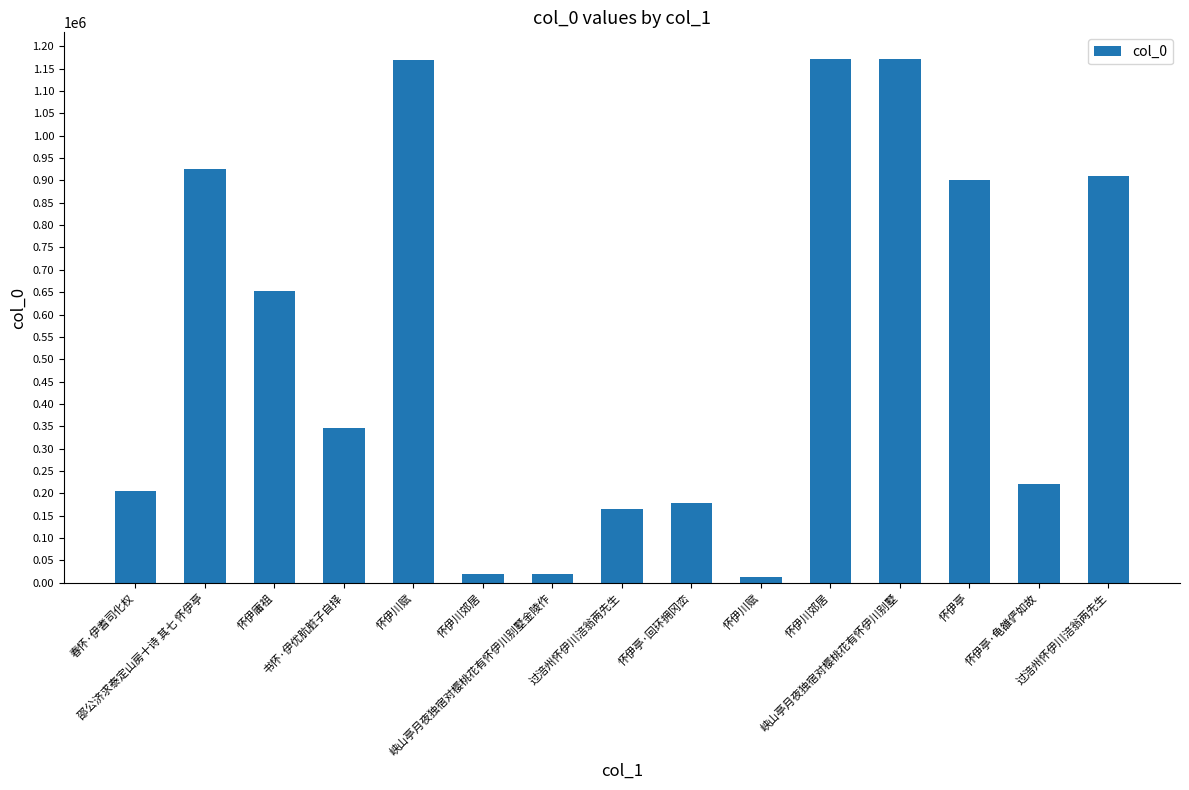

How many series are shown in this chart?

1